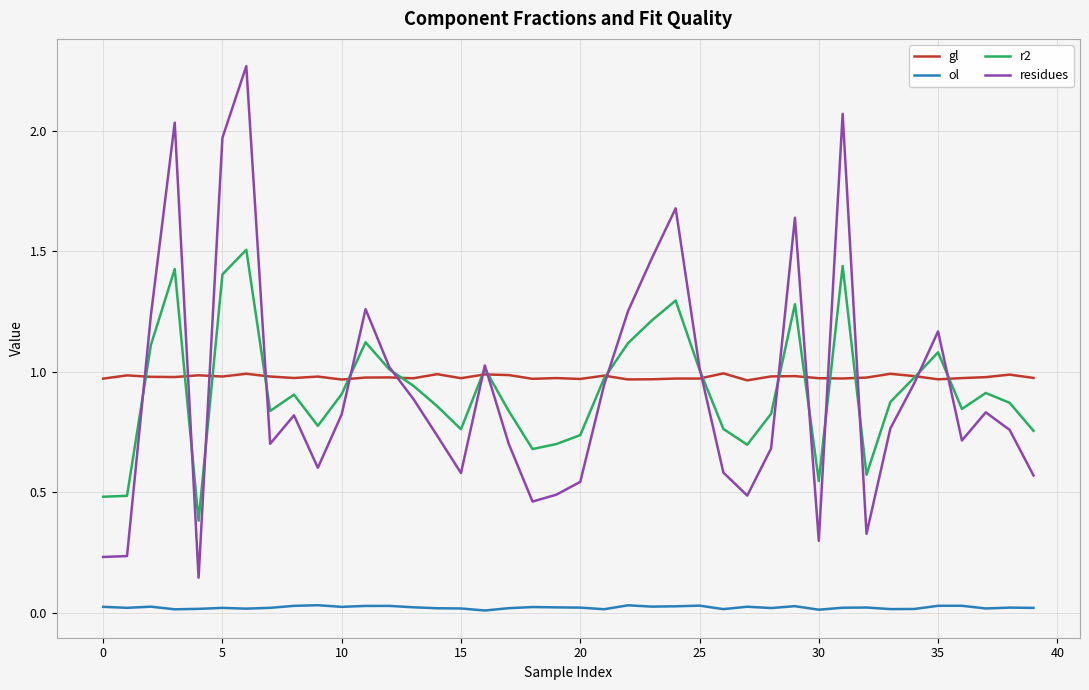

Rank the series by their maximum value, from highest to lowest.

residues, r2, gl, ol